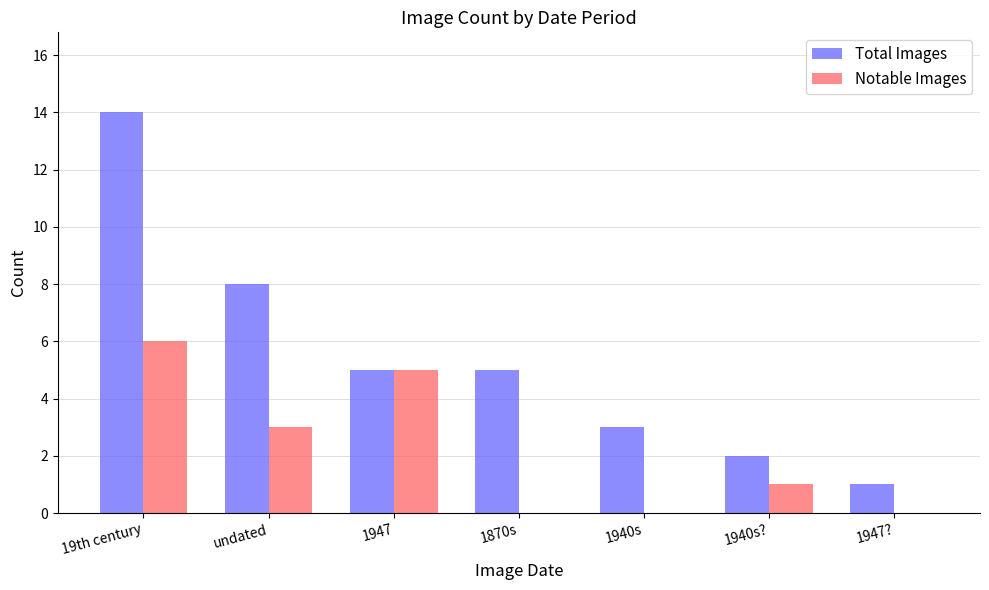

Read the Total Images value at 1947.

5